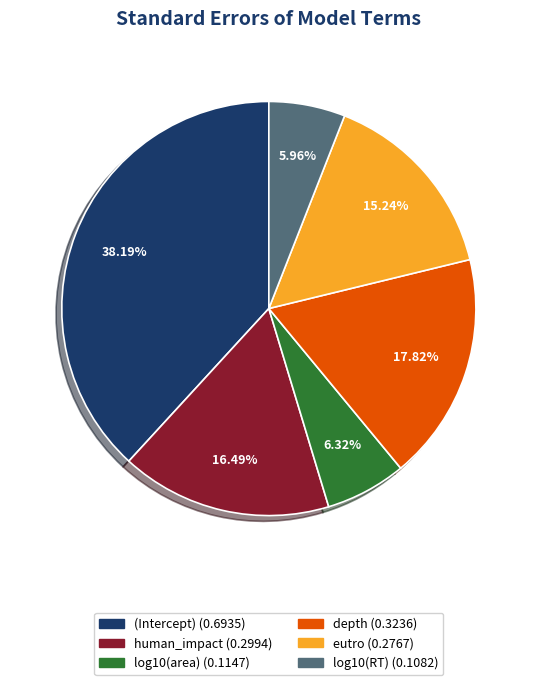

What percentage is the eutro slice, to the nearest percent?

15%